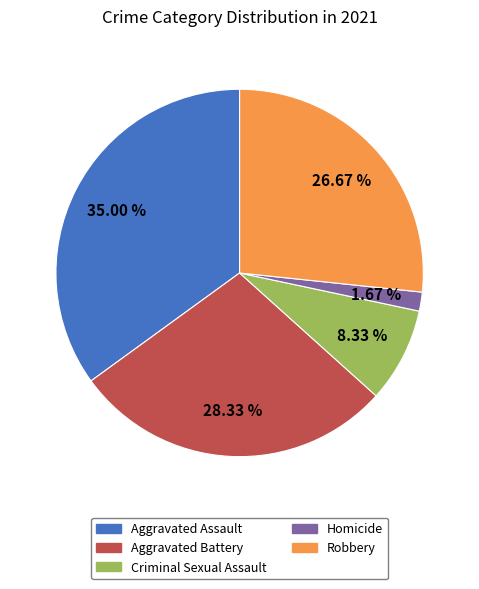

Does any single category account for the majority?

No